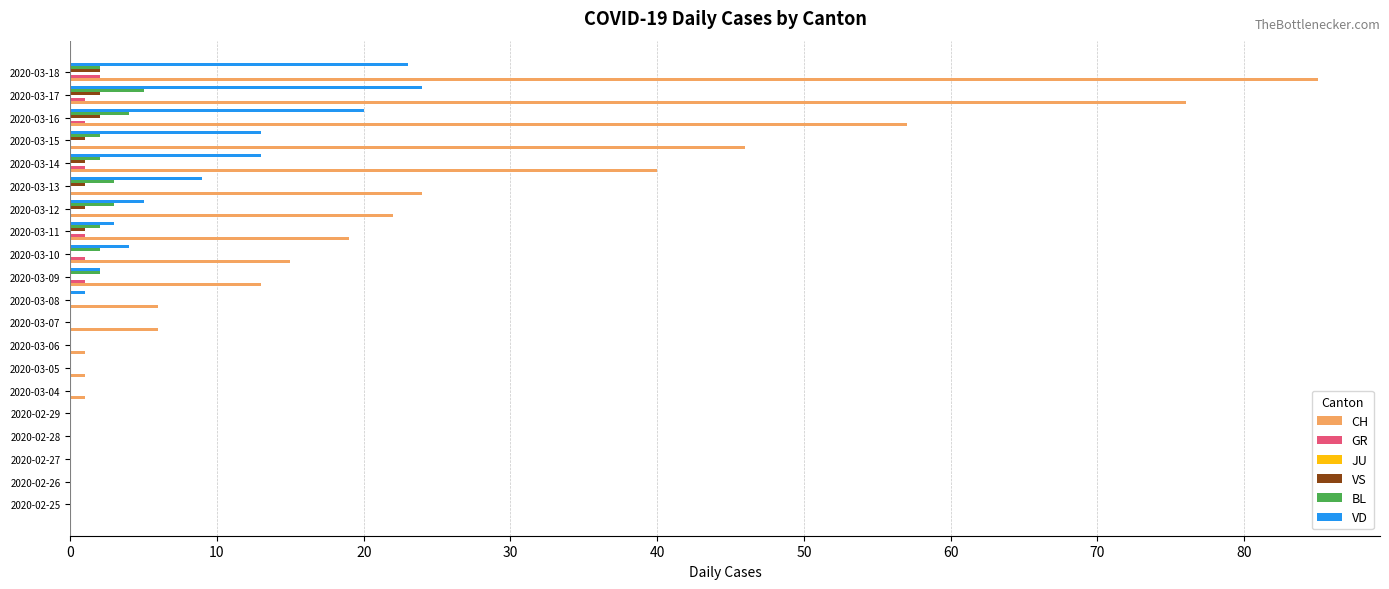

Between 2020-02-28 and 2020-03-16, which series saw the biggest shift?

CH